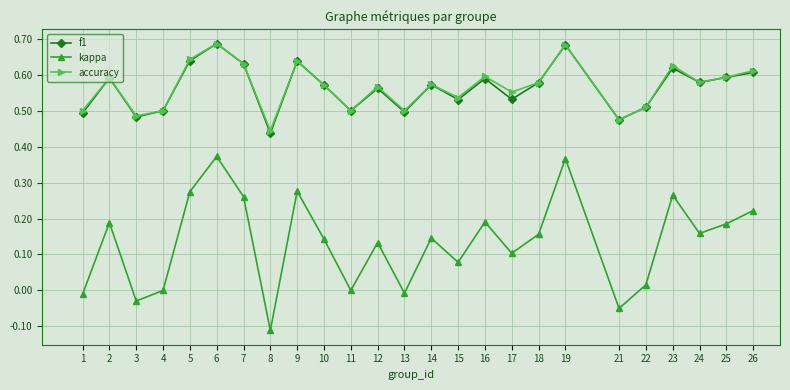

At which category does the chart reach its minimum across all series?

8